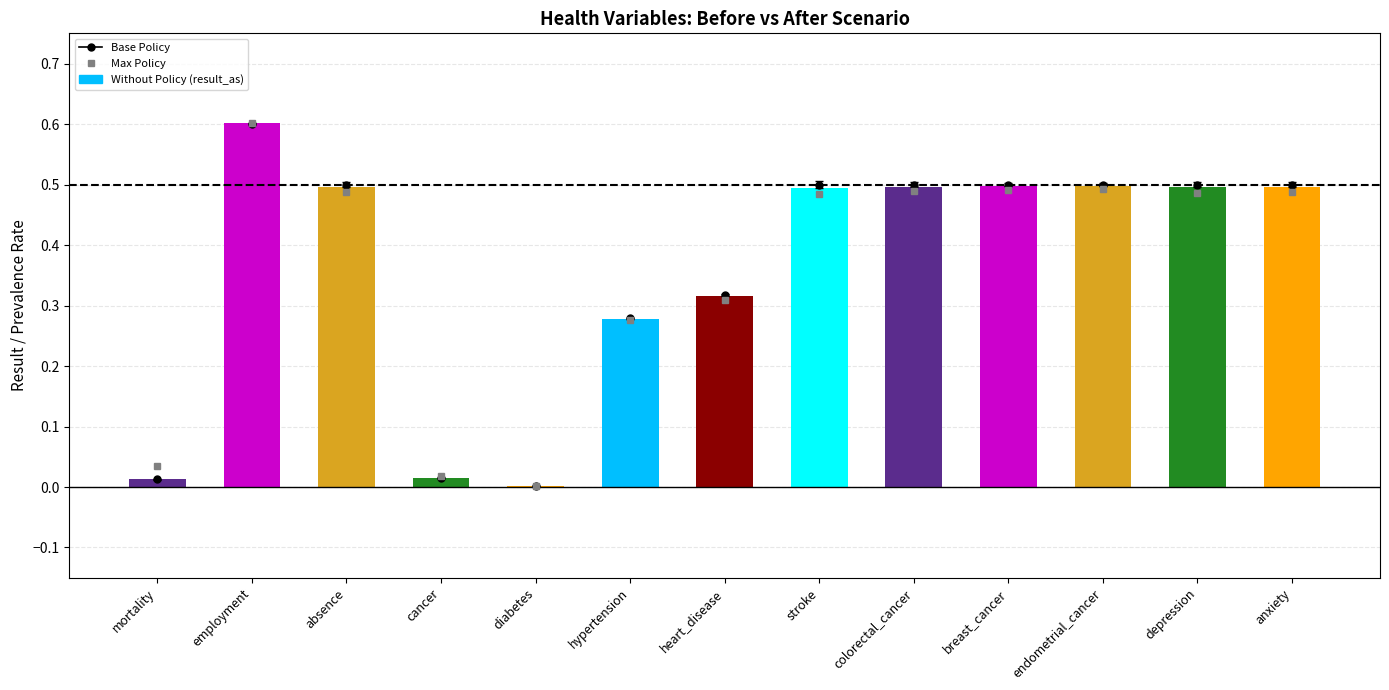

Which has a higher value, heart_disease or mortality?

heart_disease